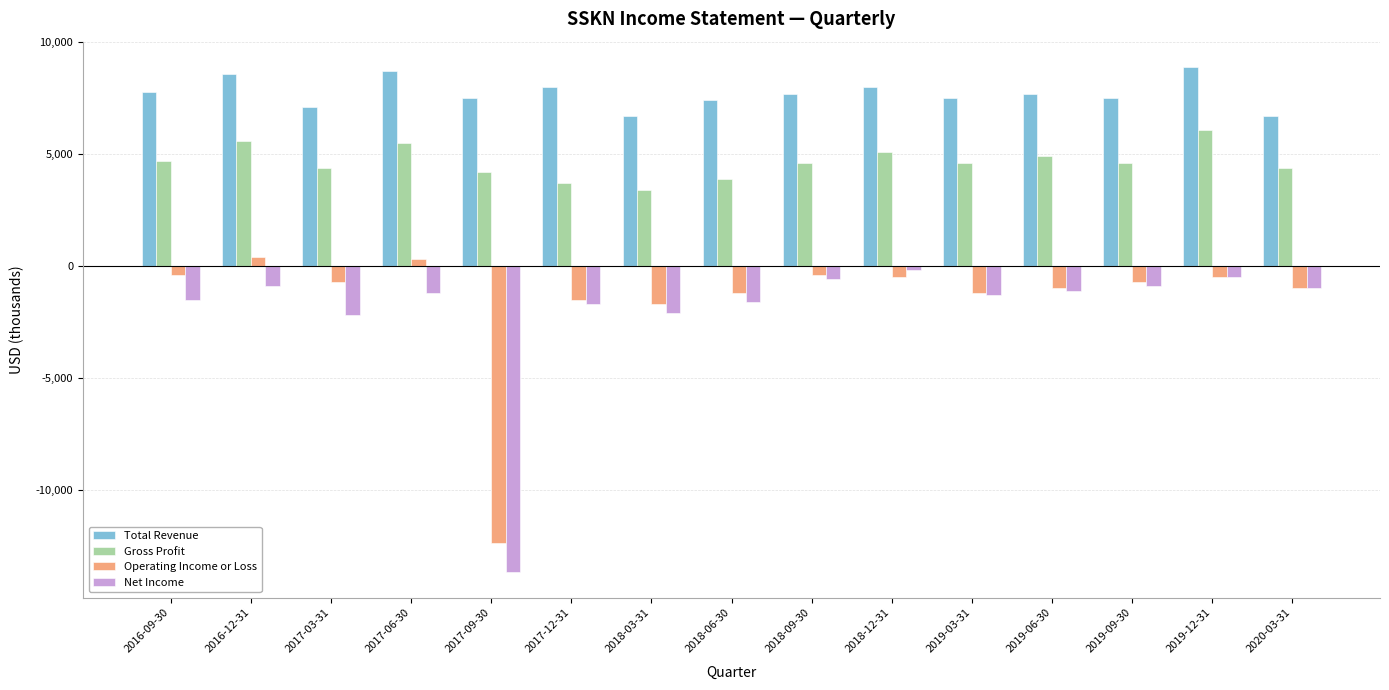

Reading right to left, list all the values displayed in this chart.

Total Revenue: 2020-03-31=6700	2019-12-31=8900	2019-09-30=7500	2019-06-30=7700	2019-03-31=7500	2018-12-31=8000	2018-09-30=7700	2018-06-30=7400	2018-03-31=6700	2017-12-31=8000	2017-09-30=7500	2017-06-30=8700	2017-03-31=7100	2016-12-31=8600	2016-09-30=7800
Gross Profit: 2020-03-31=4400	2019-12-31=6100	2019-09-30=4600	2019-06-30=4900	2019-03-31=4600	2018-12-31=5100	2018-09-30=4600	2018-06-30=3900	2018-03-31=3400	2017-12-31=3700	2017-09-30=4200	2017-06-30=5500	2017-03-31=4400	2016-12-31=5600	2016-09-30=4700
Operating Income or Loss: 2020-03-31=-1000	2019-12-31=-500	2019-09-30=-700	2019-06-30=-1000	2019-03-31=-1200	2018-12-31=-500	2018-09-30=-400	2018-06-30=-1200	2018-03-31=-1700	2017-12-31=-1500	2017-09-30=-12400	2017-06-30=300	2017-03-31=-700	2016-12-31=400	2016-09-30=-400
Net Income: 2020-03-31=-1000	2019-12-31=-500	2019-09-30=-900	2019-06-30=-1100	2019-03-31=-1300	2018-12-31=-200	2018-09-30=-600	2018-06-30=-1600	2018-03-31=-2100	2017-12-31=-1700	2017-09-30=-13700	2017-06-30=-1200	2017-03-31=-2200	2016-12-31=-900	2016-09-30=-1500